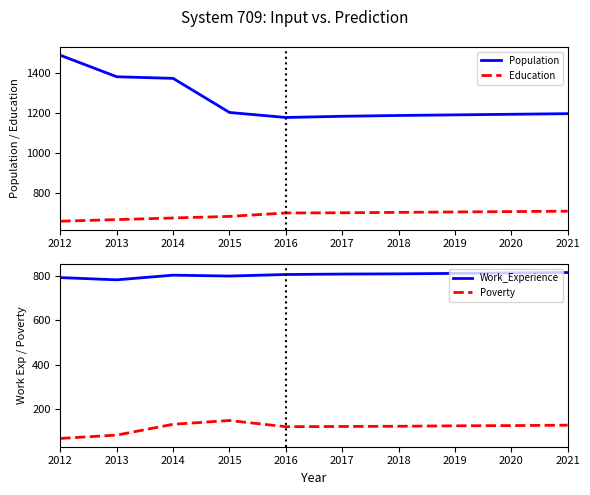

The Poverty series shows 88 at 2014. True or false?

False